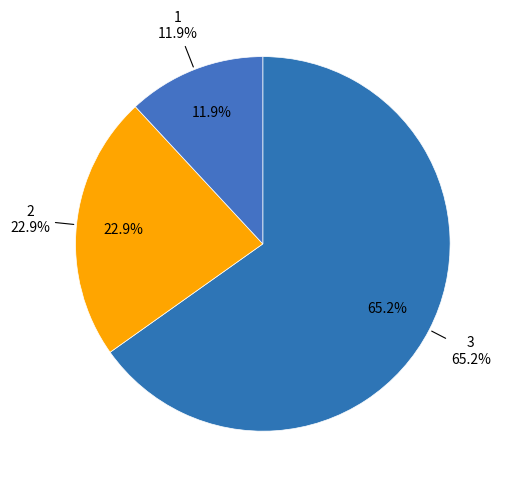

Count the number of slices in the pie.

3